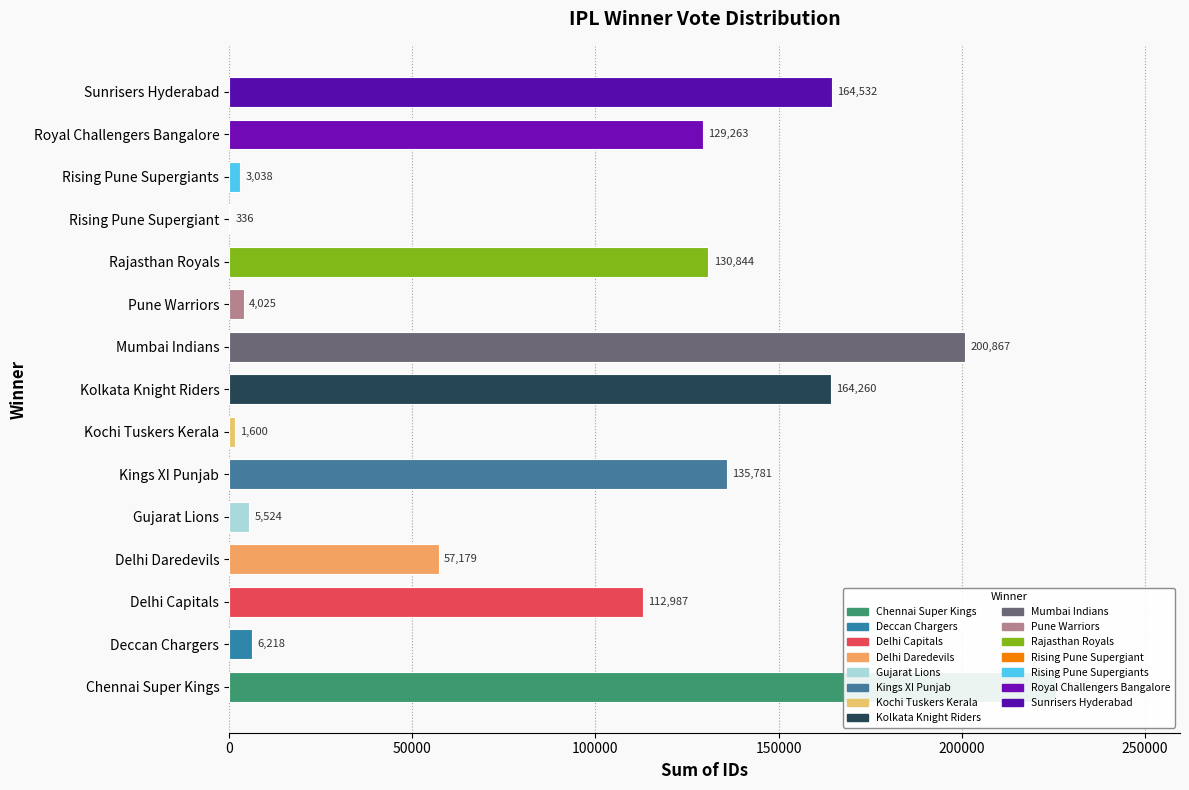

What is the average value?

89475